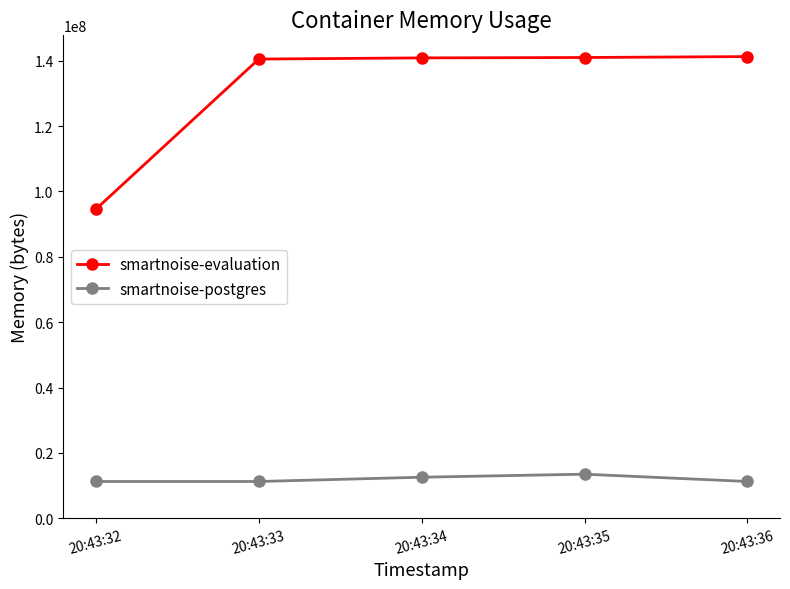

What are all the series names shown in the legend?

smartnoise-evaluation, smartnoise-postgres